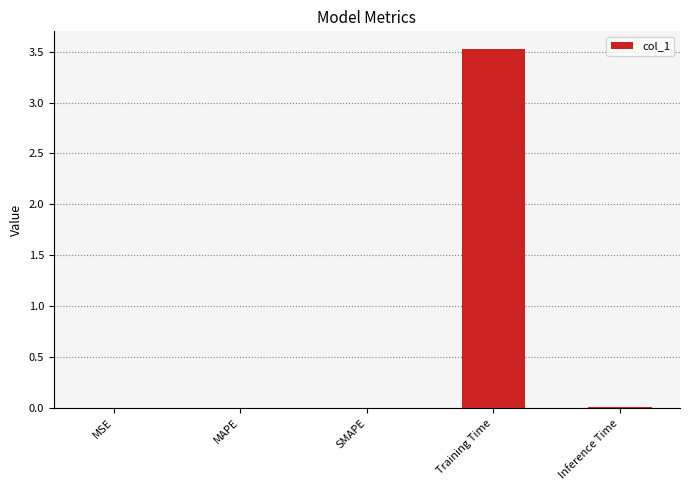

Between Training Time and MAPE, which is larger?

Training Time